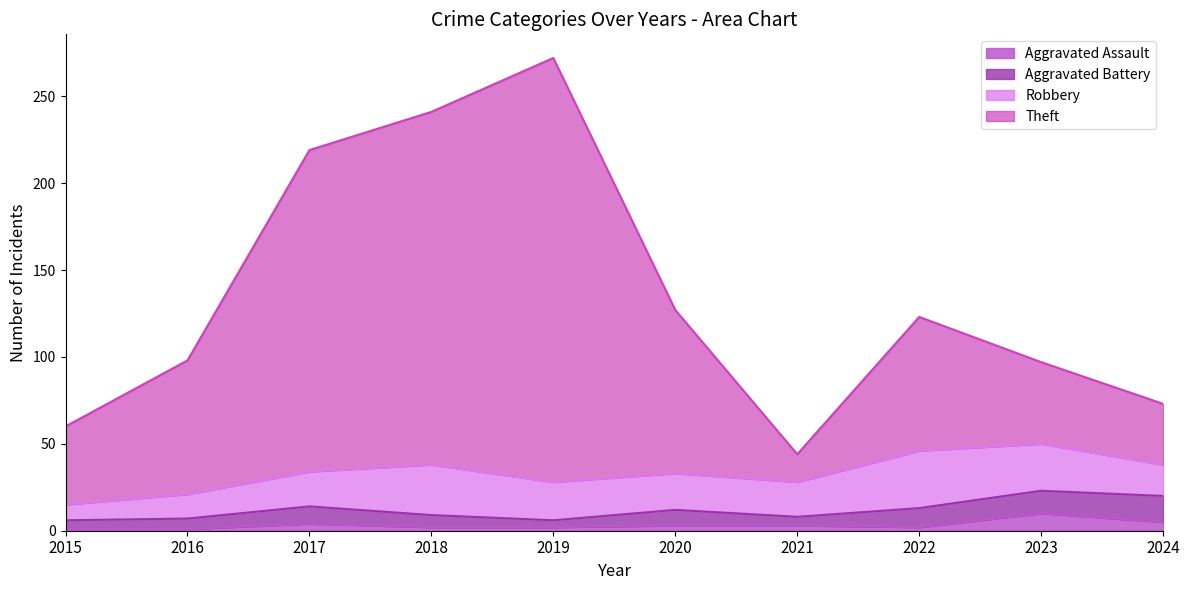

At which category does the chart reach its minimum across all series?

2015